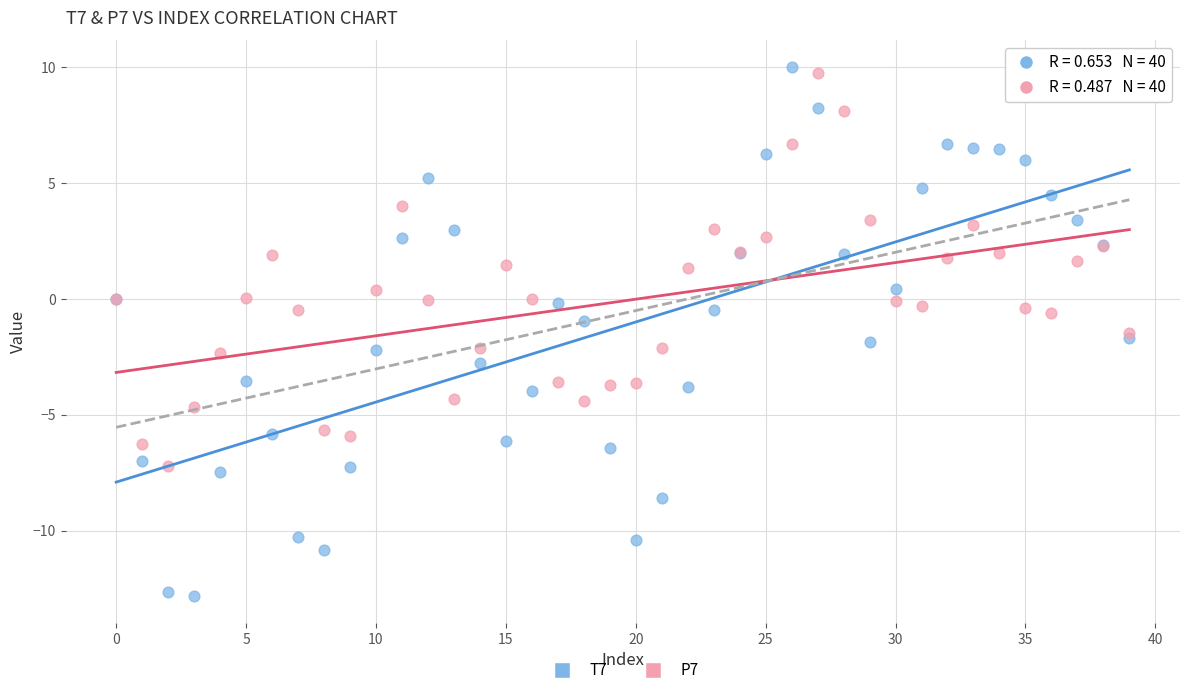

Which series reaches the minimum Y coordinate?

T7